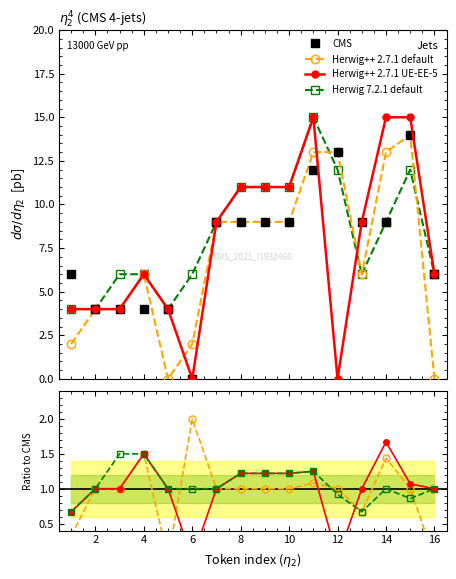

How many values in the Herwig++ 2.7.1 default series exceed 1?

4